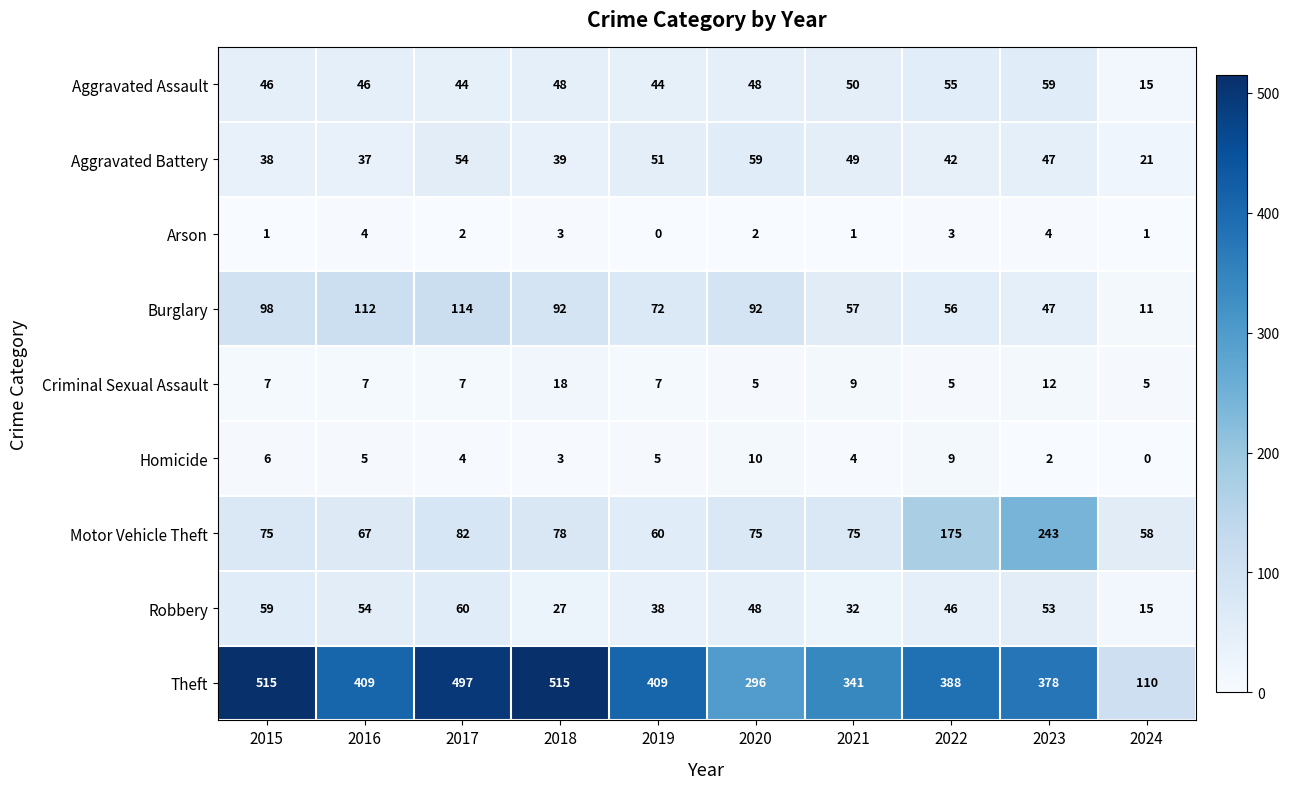

What is the average value of the Burglary series?

75